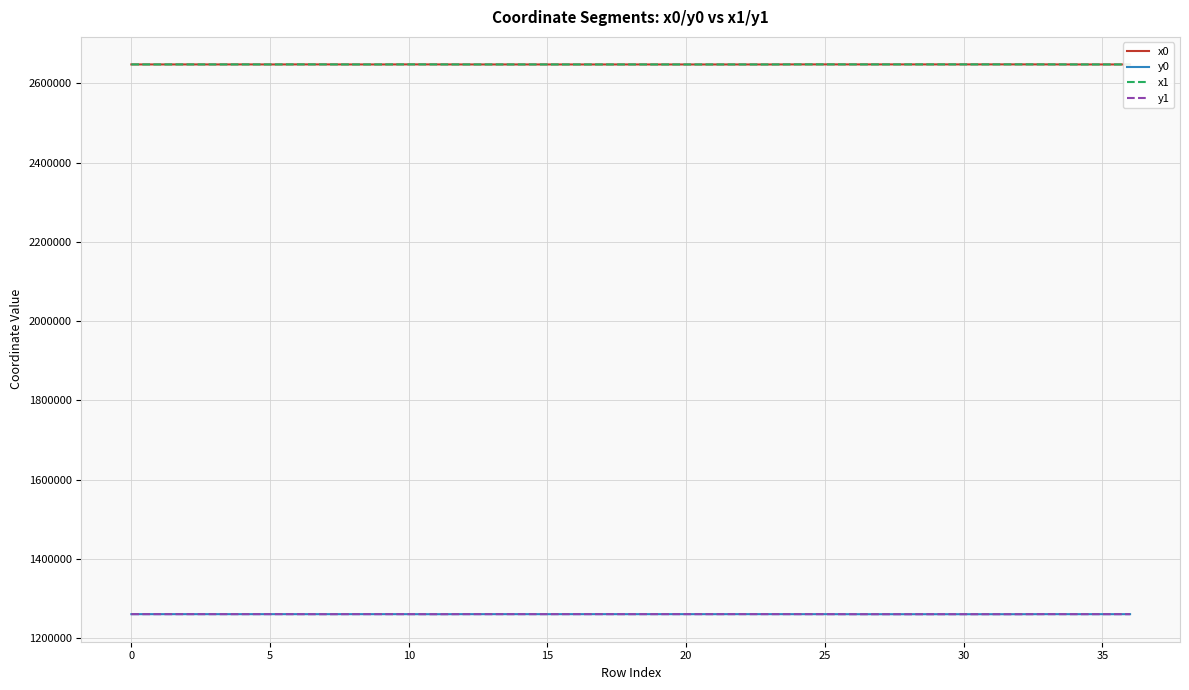

True or false: x1 and y1 intersect in this chart.

False